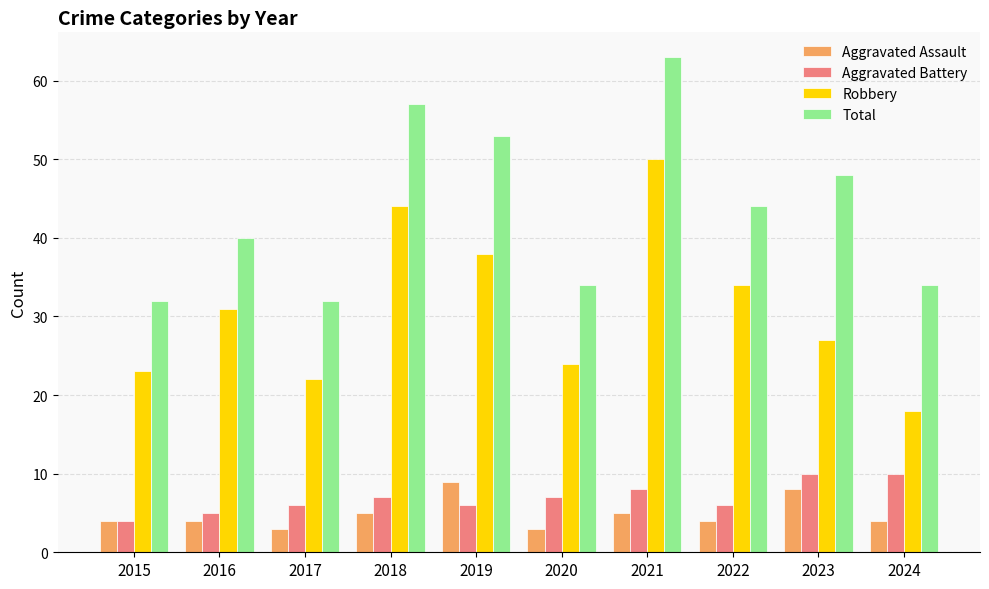

At which category is the sum across all series the highest?

2021